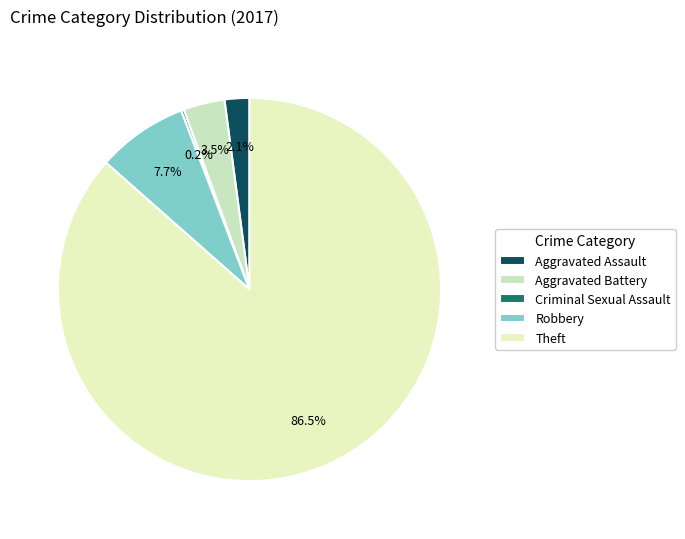

Is it true that Theft is 81% of the pie?

False